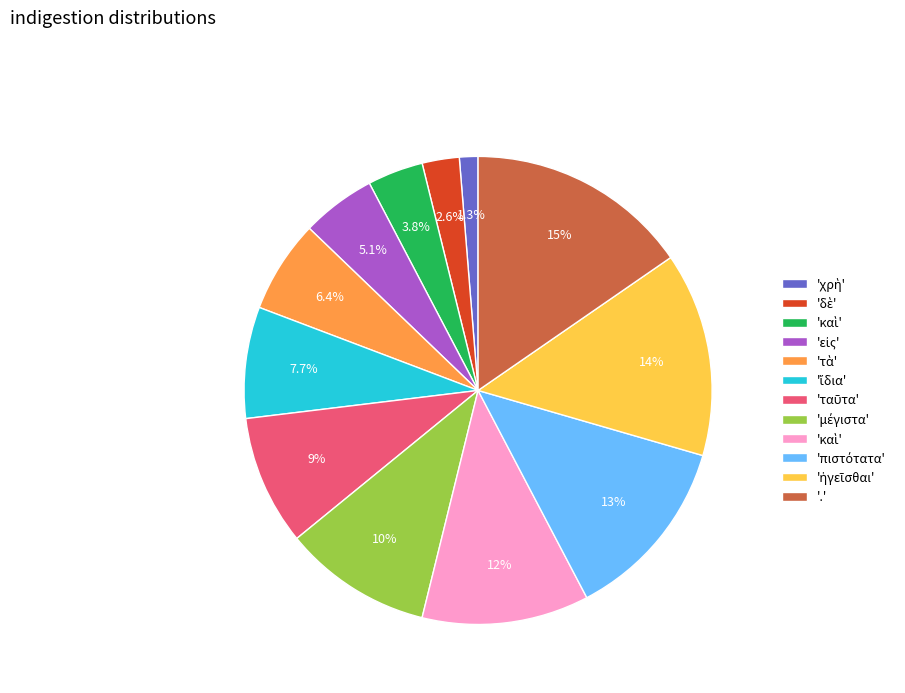

Does any single category account for the majority?

No